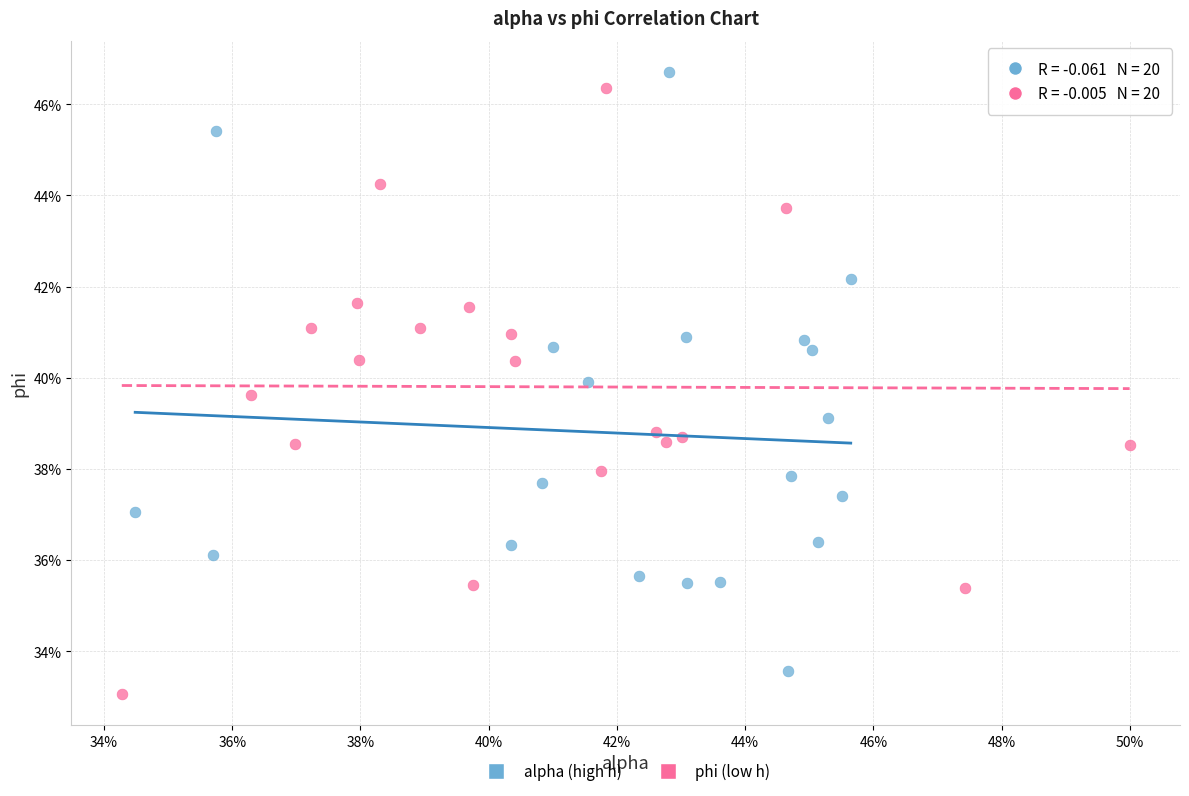

What are all the series names shown in the legend?

alpha (high h), phi (low h)